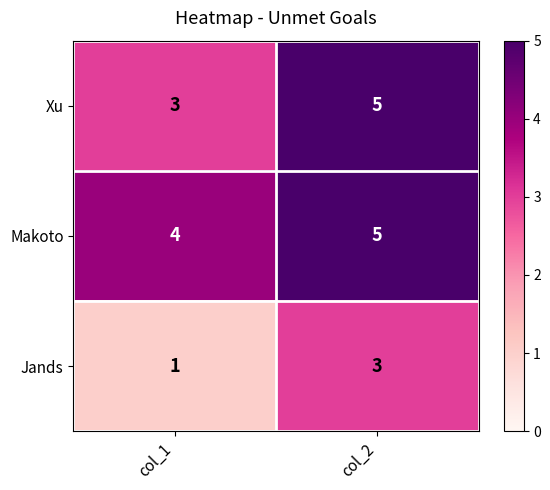

Reading left to right, transcribe all the data shown in this chart.

Xu: 3	5
Makoto: 4	5
Jands: 1	3